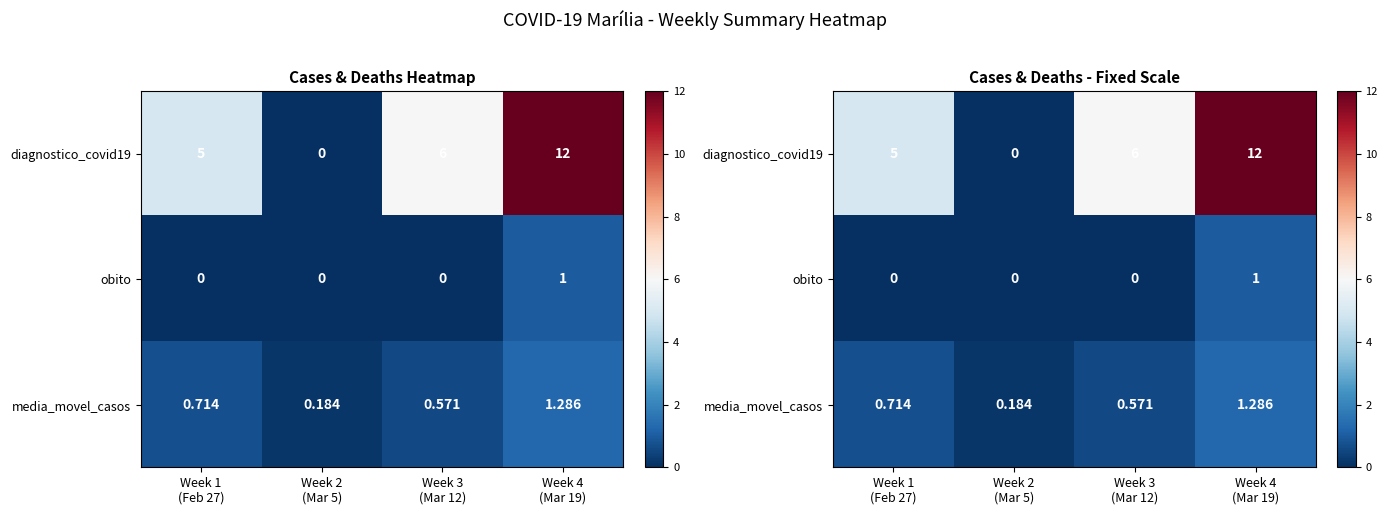

What is the sum of the media_movel_casos values at Week 4 (Mar 19) and Week 2 (Mar 5)?

1.5